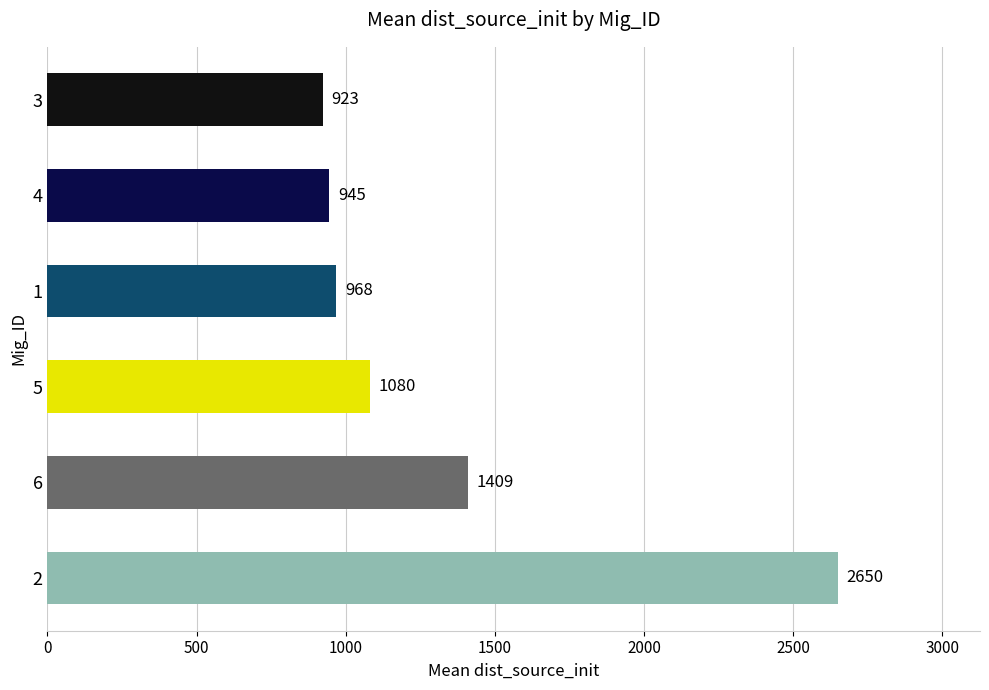

Rank the categories by value from lowest to highest.

3, 4, 1, 5, 6, 2